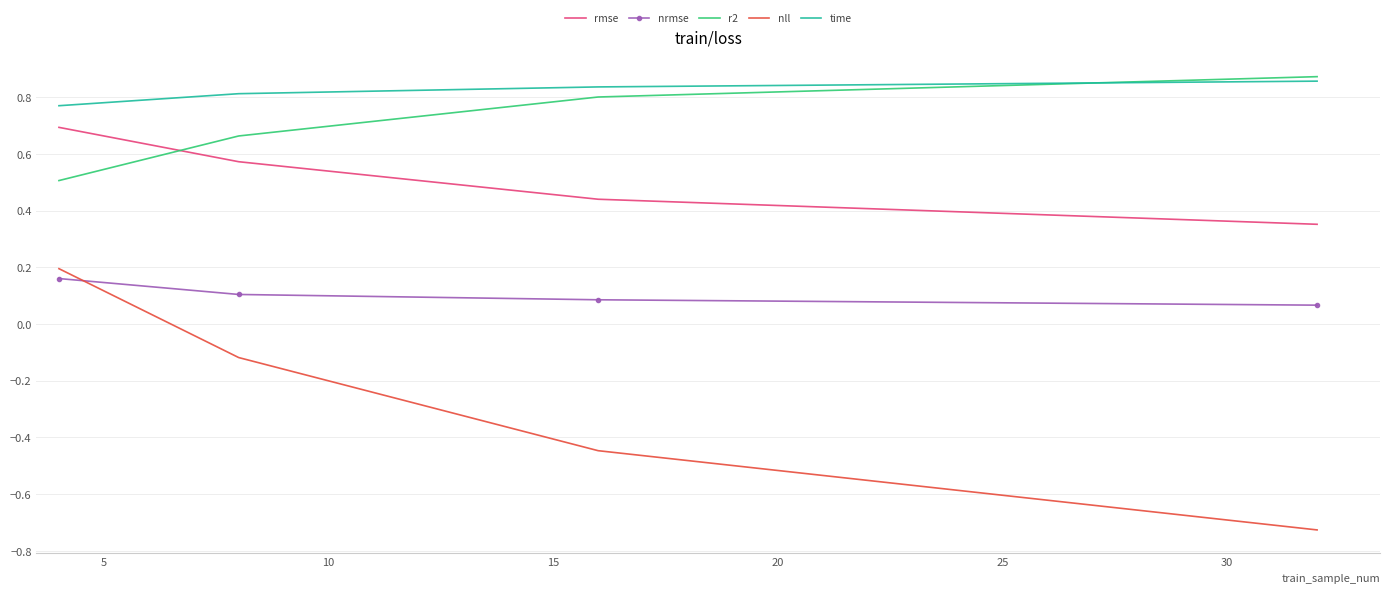

Which series has the widest spread of values?

nll